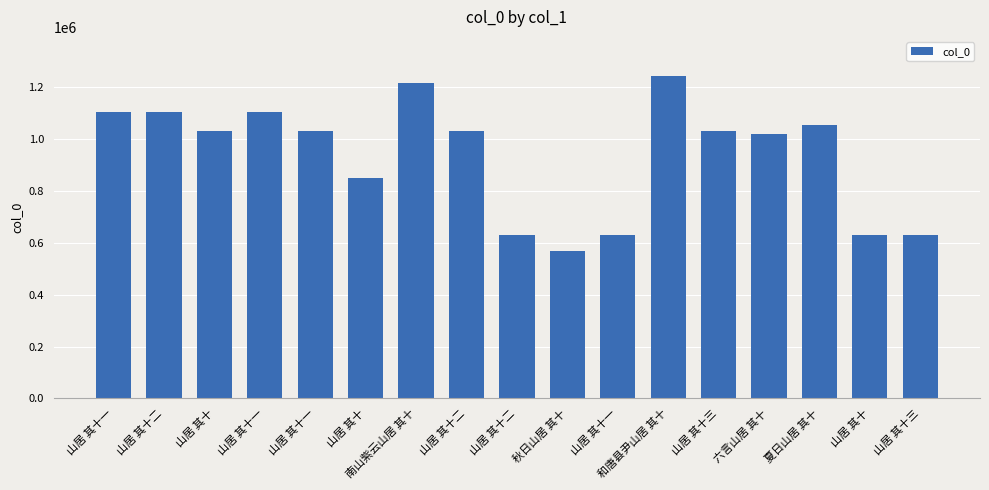

Count the number of data series in this chart.

1